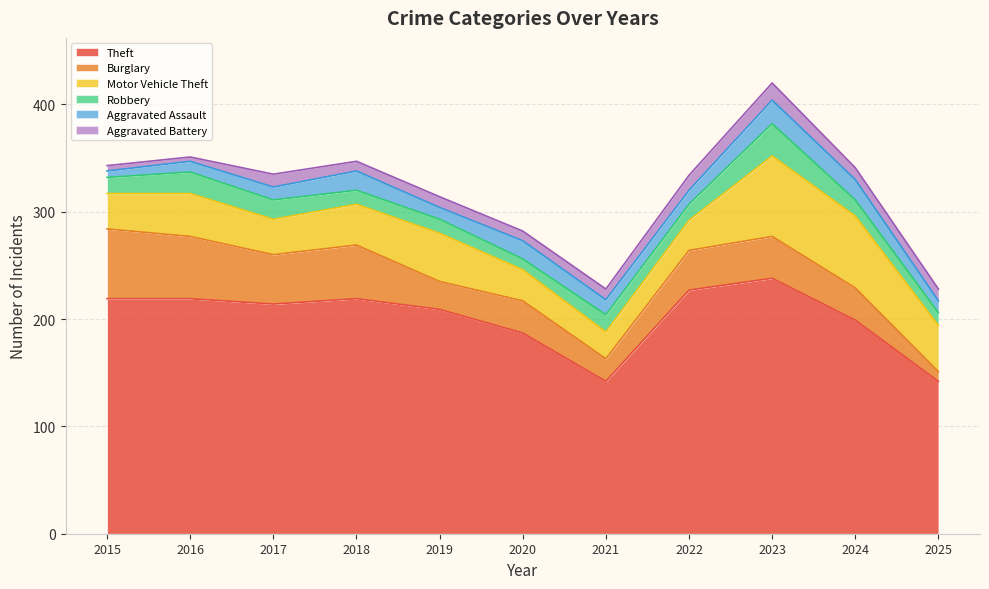

Rank the series at 2018 from lowest to highest value.

Aggravated Battery, Robbery, Aggravated Assault, Motor Vehicle Theft, Burglary, Theft